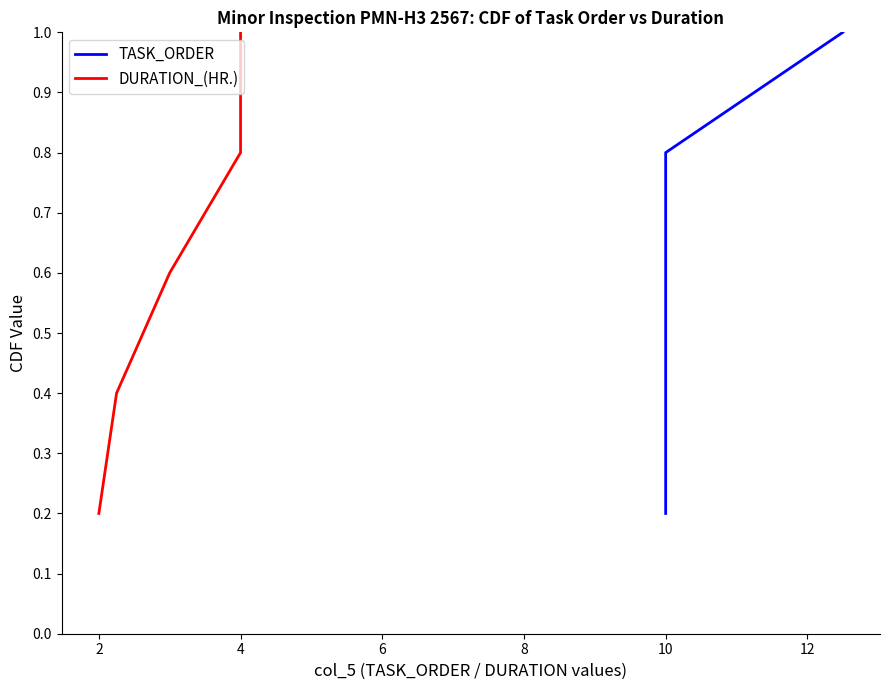

Reading left to right, what are all the values shown in this chart?

TASK_ORDER: 0.2	0.4	0.6	0.8	1.0
DURATION_(HR.): 0.2	0.4	0.6	0.8	1.0